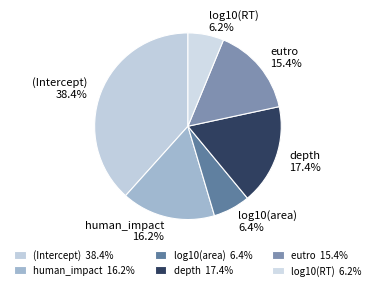

Is it true that eutro is 28% of the pie?

False